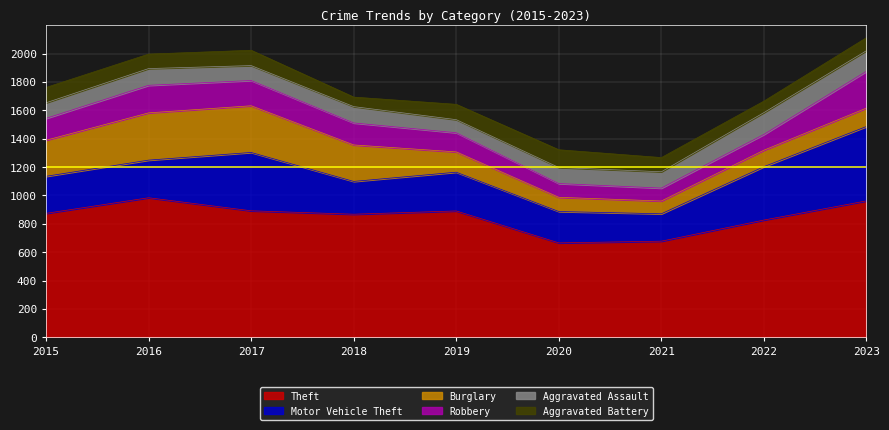

Reading left to right, list all the values displayed in this chart.

Theft: 2015=874	2016=984	2017=892	2018=868	2019=891	2020=666	2021=678	2022=827	2023=962
Motor Vehicle Theft: 2015=261	2016=265	2017=411	2018=231	2019=273	2020=221	2021=193	2022=376	2023=524
Burglary: 2015=254	2016=333	2017=329	2018=257	2019=143	2020=100	2021=90	2022=116	2023=130
Robbery: 2015=154	2016=194	2017=178	2018=155	2019=135	2020=97	2021=91	2022=111	2023=259
Aggravated Assault: 2015=110	2016=118	2017=105	2018=115	2019=92	2020=113	2021=115	2022=154	2023=145
Aggravated Battery: 2015=108	2016=102	2017=108	2018=67	2019=108	2020=125	2021=100	2022=81	2023=92